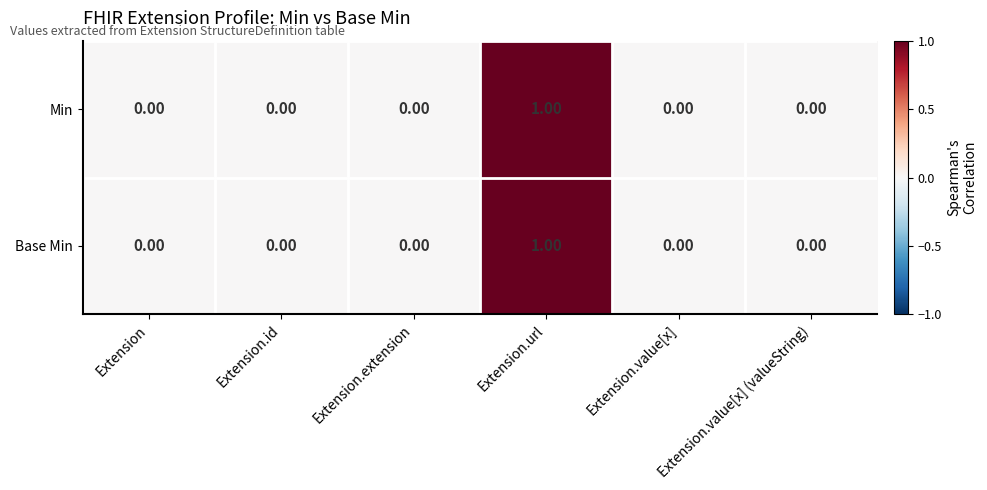

Which category has the highest value across all series?

Extension.url